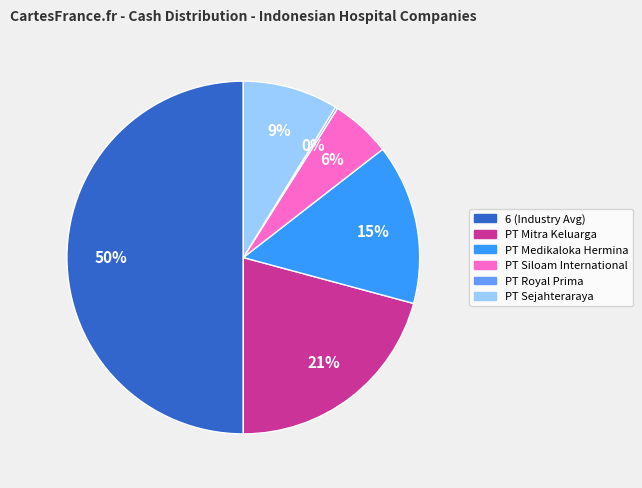

To the nearest percent, what is the average slice percentage?

17%